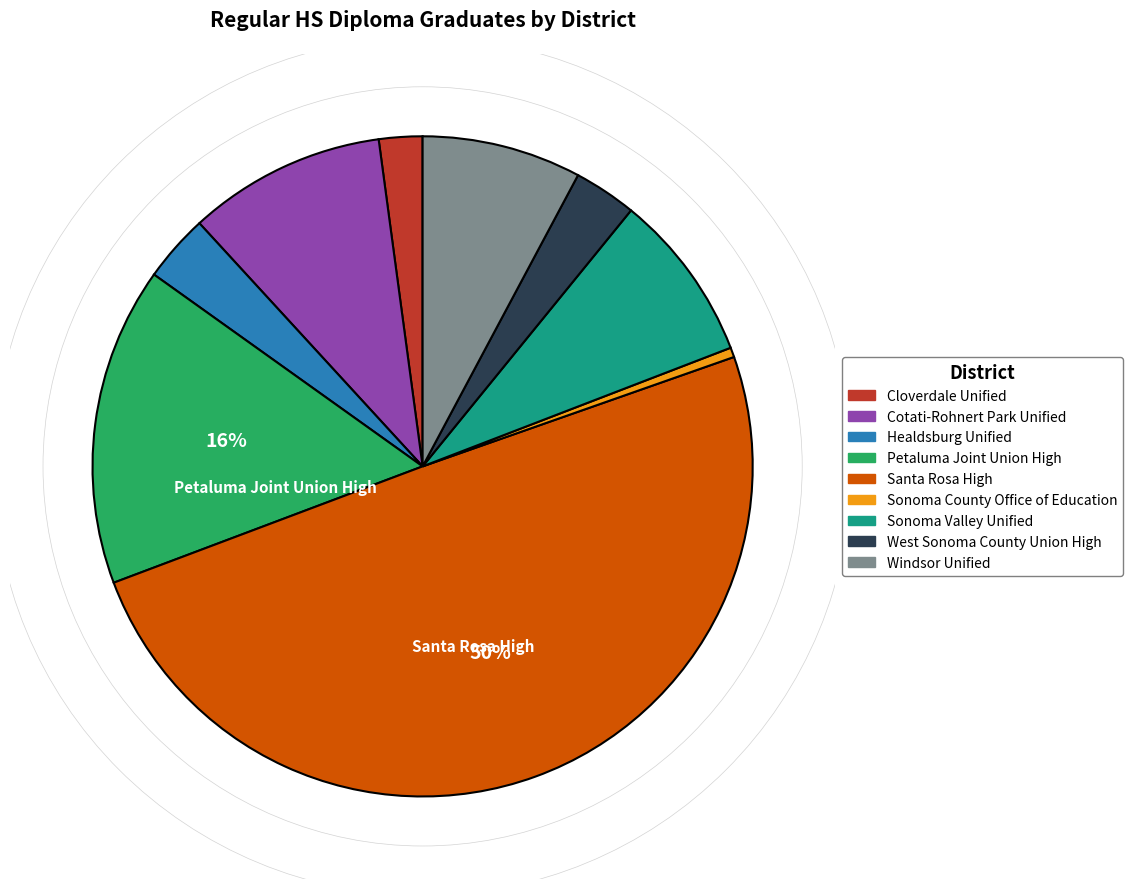

To the nearest percent, what is the average slice percentage?

11%